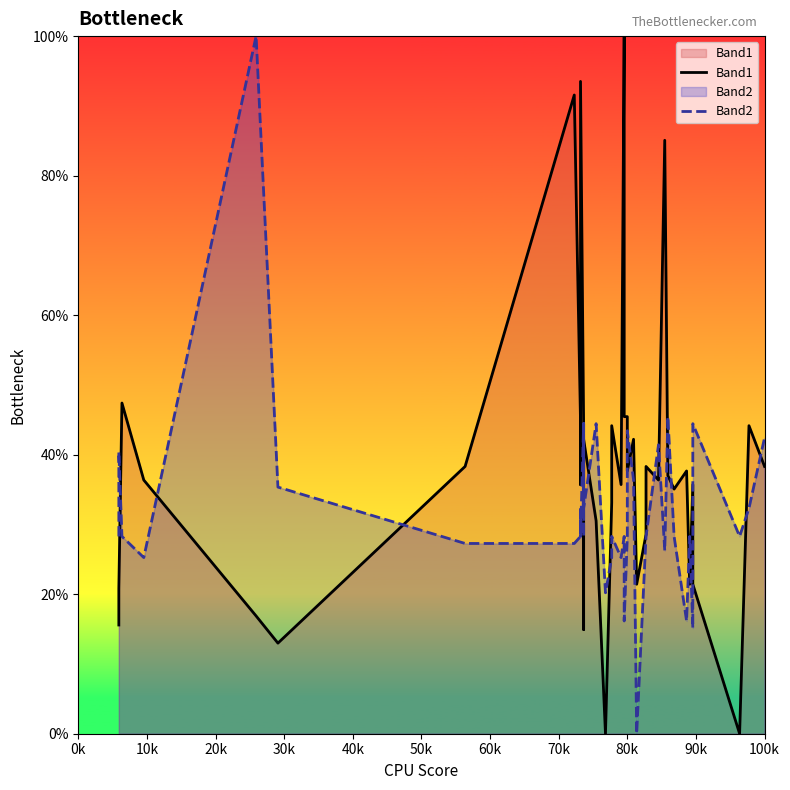

What is the total value across all series at 90k?

68.0